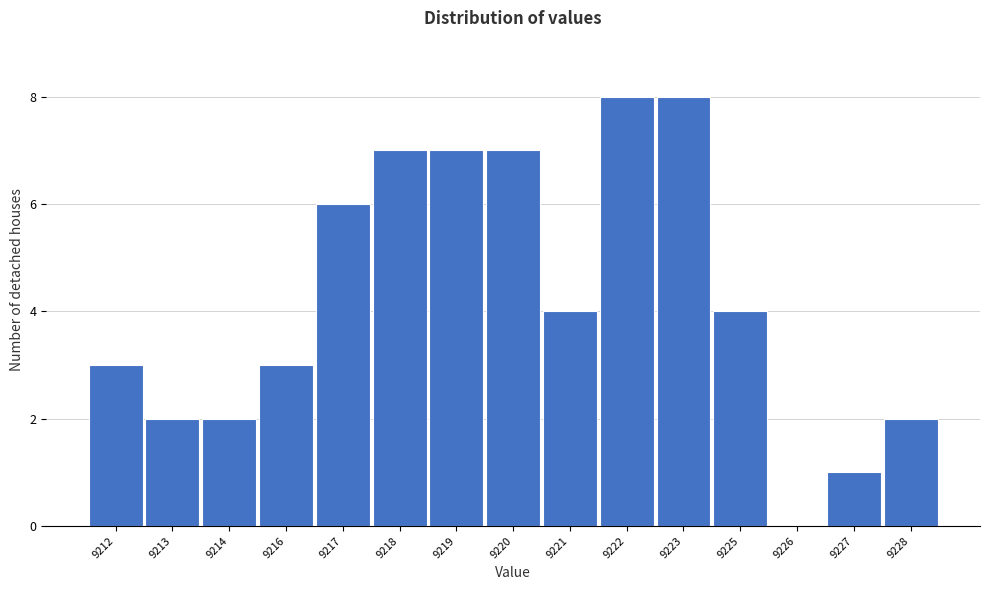

Reading left to right, list all the values displayed in this chart.

9212=3	9213=2	9214=2	9216=3	9217=6	9218=7	9219=7	9220=7	9221=4	9222=8	9223=8	9225=4	9226=0	9227=1	9228=2